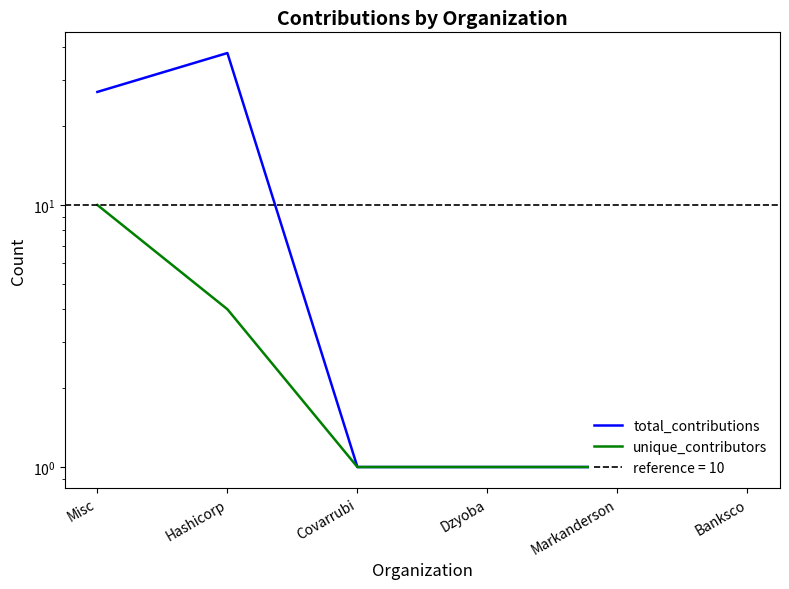

True or false: total_contributions and unique_contributors cross at least once.

False